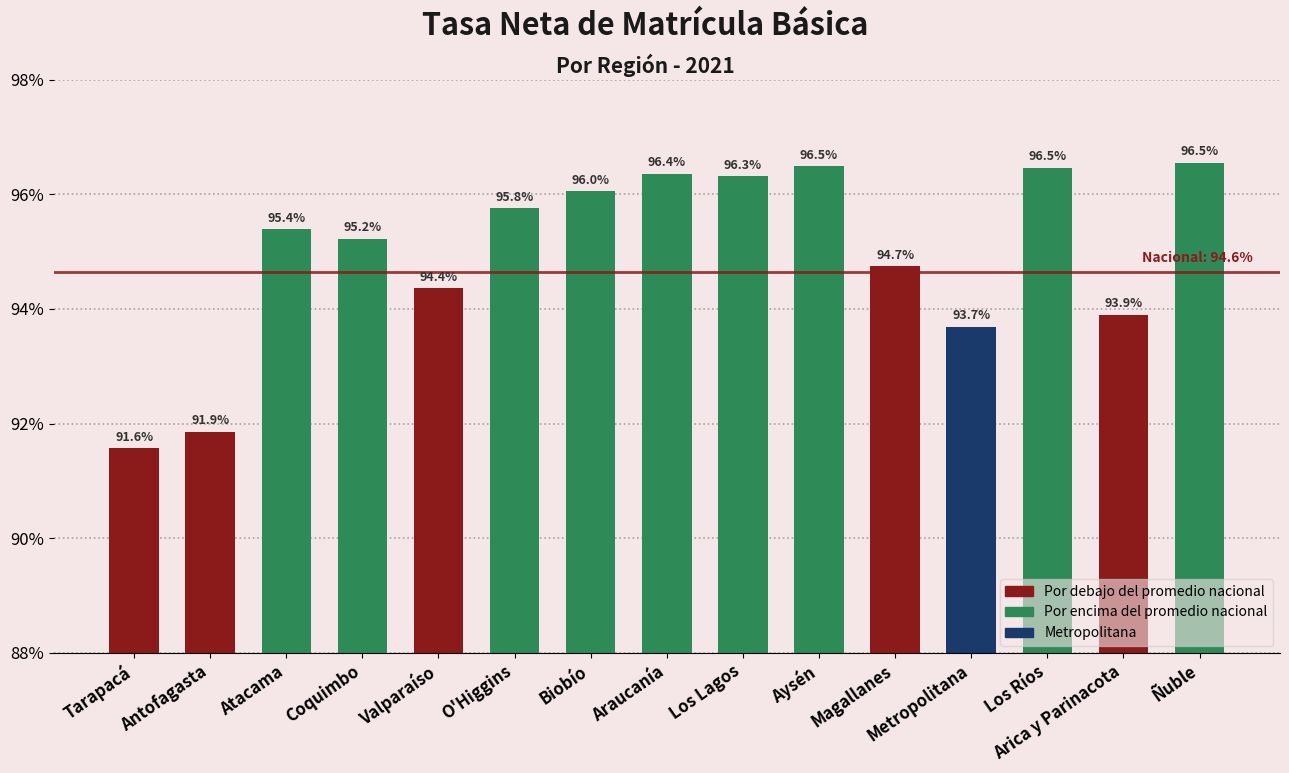

What is the label of the 3rd bar from the right?

Los Ríos